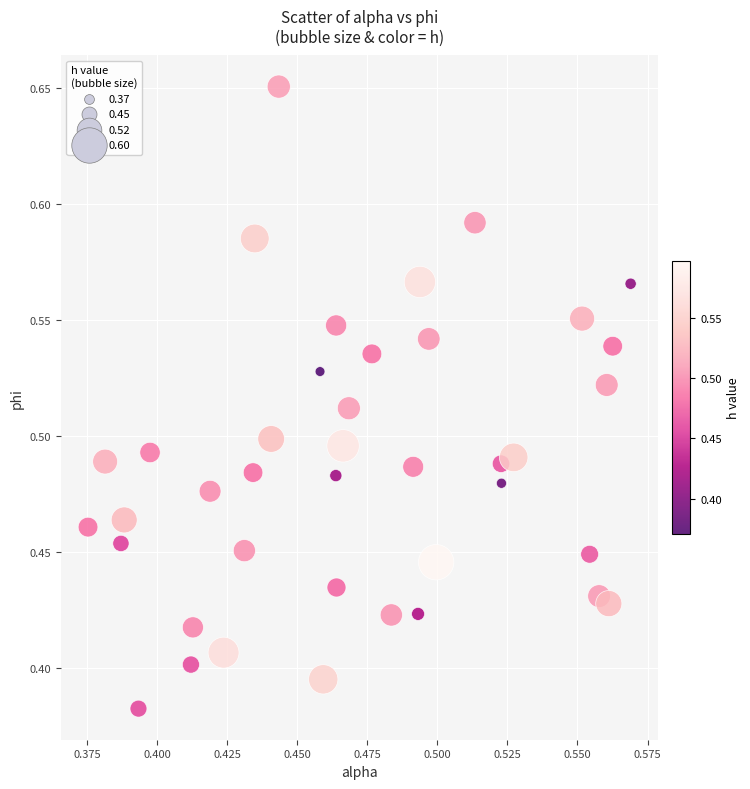

What is the range of Y values (max minus min)?

0.3